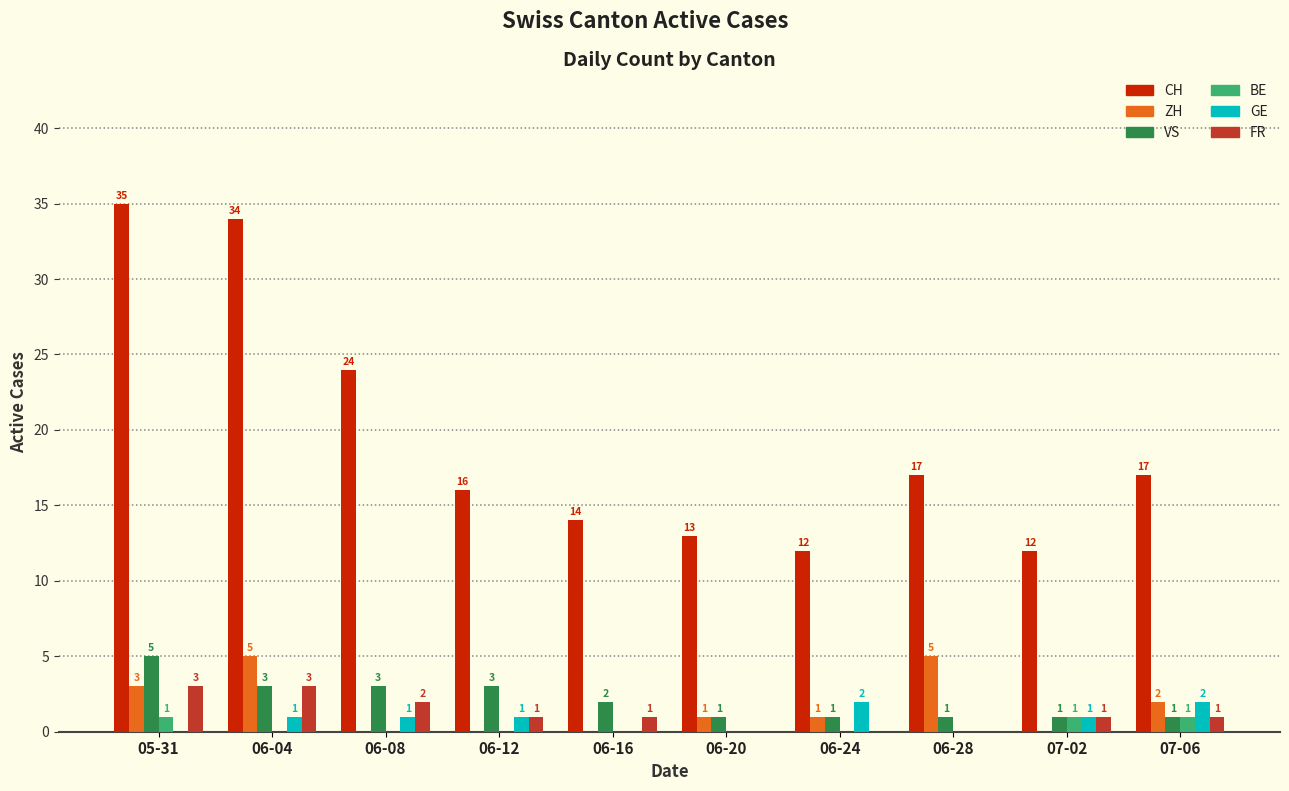

Which category has the highest value across all series?

05-31